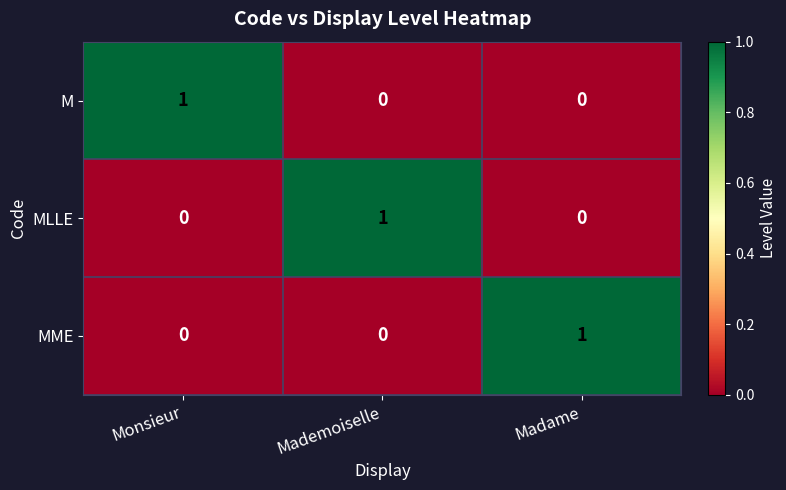

True or false: M has a value of 0 at Madame.

True